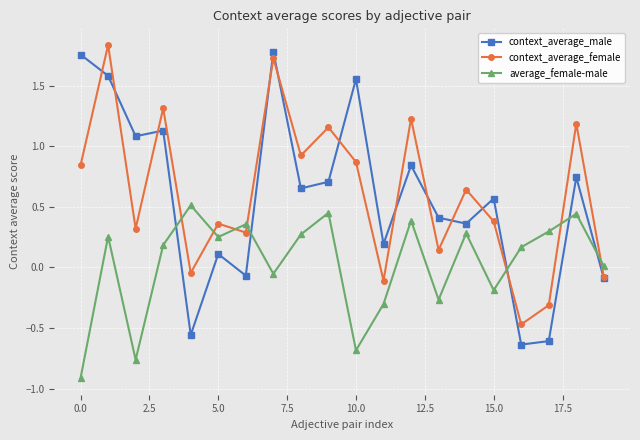

What is the minimum value shown in the chart?

-0.9